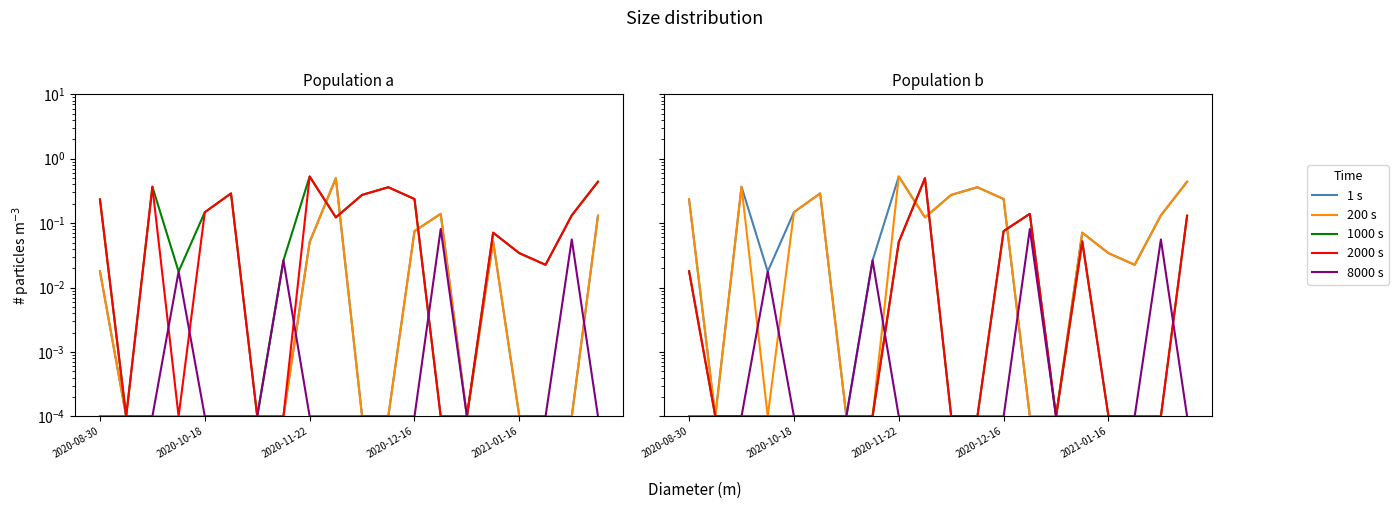

How many lines are shown in the chart?

5